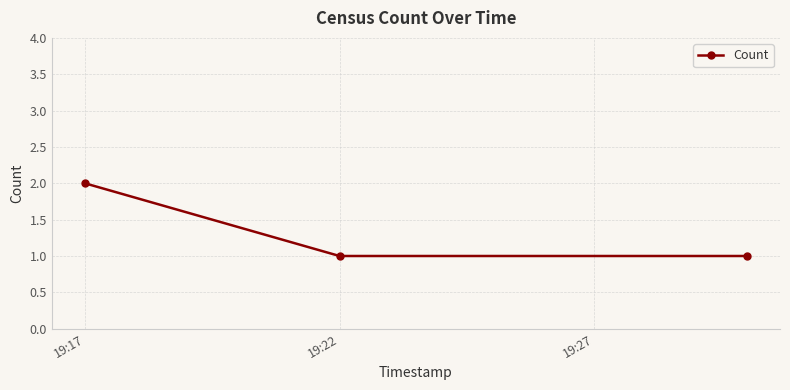

What is the value of the 3rd point from the left?

1